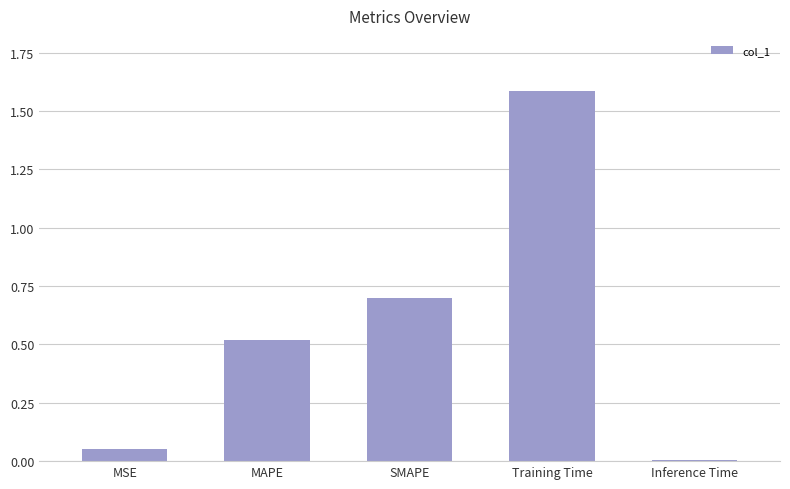

Which category has the lowest value across all series?

Inference Time